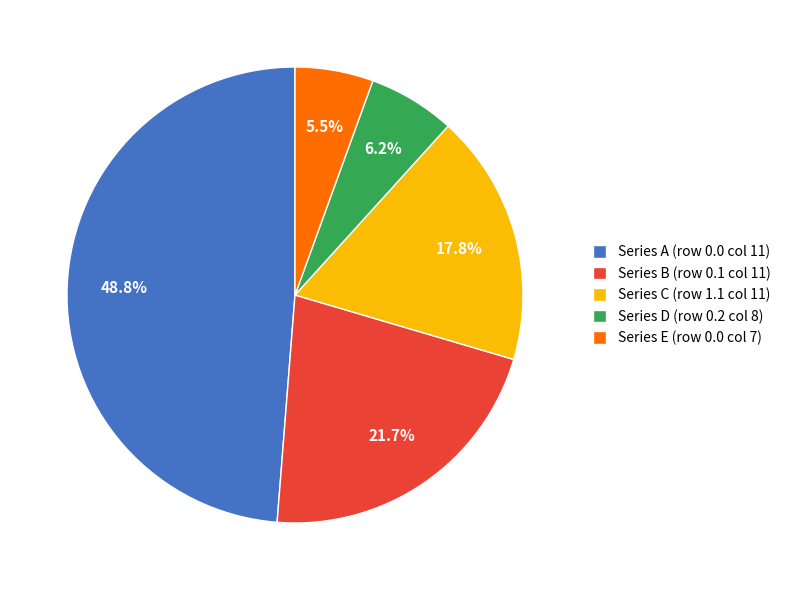

Count the number of slices in the pie.

5